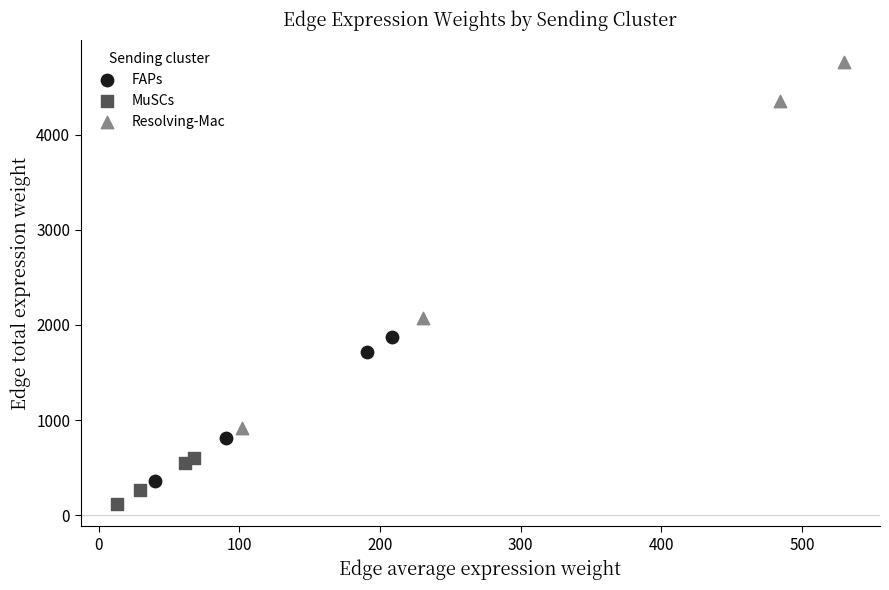

Which series reaches the minimum Y coordinate?

MuSCs